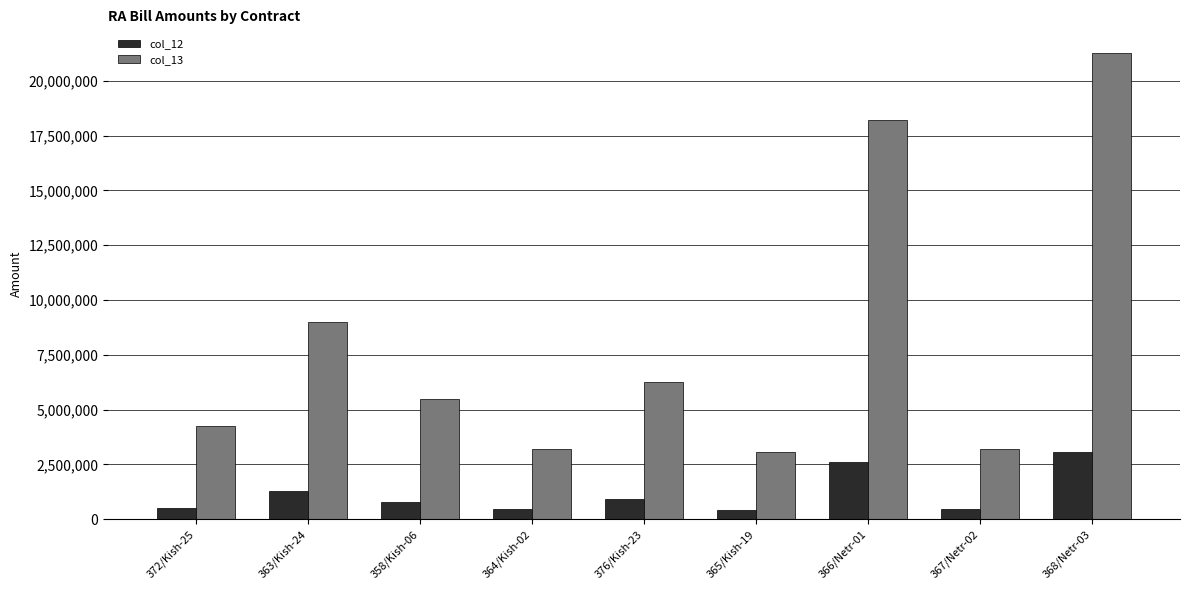

At which label does col_12 reach its peak?

368/Netr-03